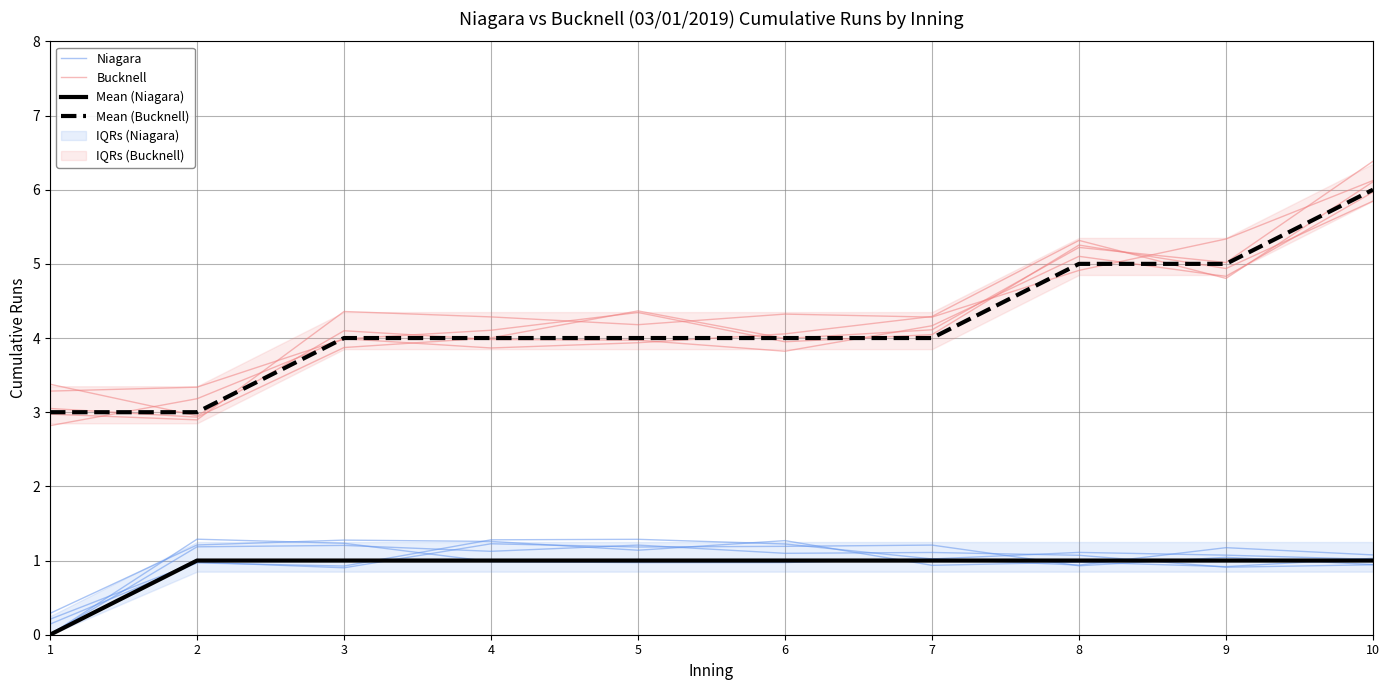

What is the minimum value for Bucknell?

2.8